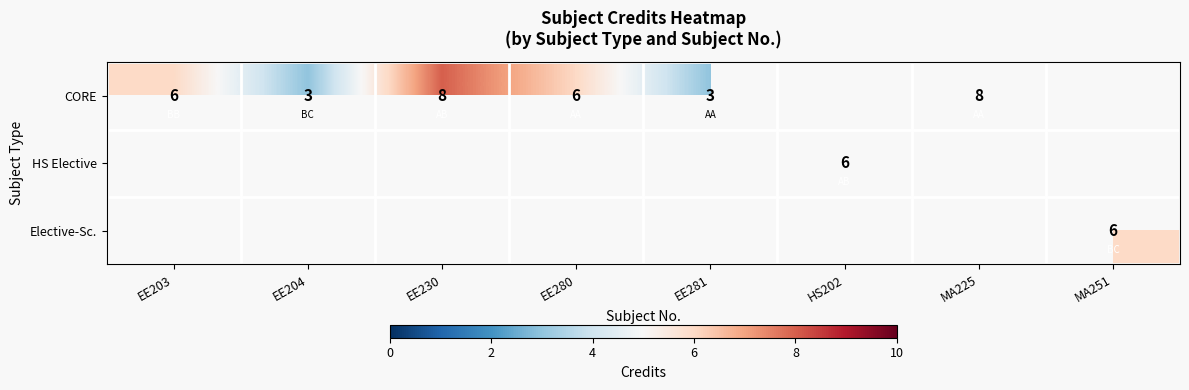

True or false: CORE has a value of 10 at EE203.

False